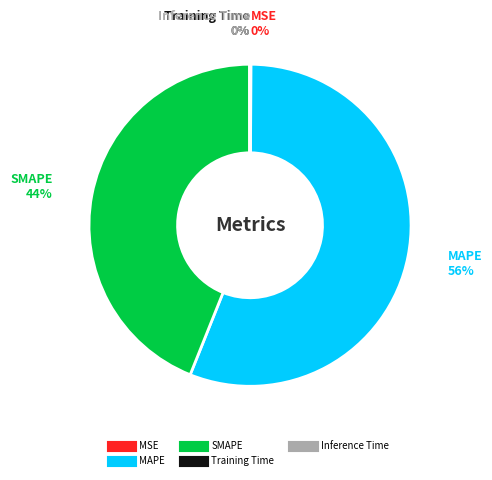

True or false: SMAPE accounts for 34% of the total.

False